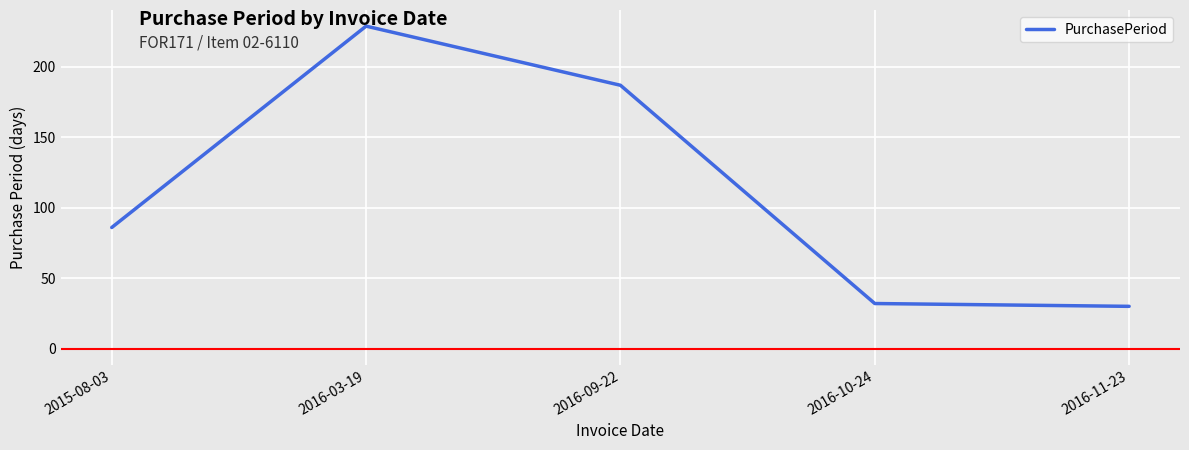

Where is the first local maximum?

2016-03-19